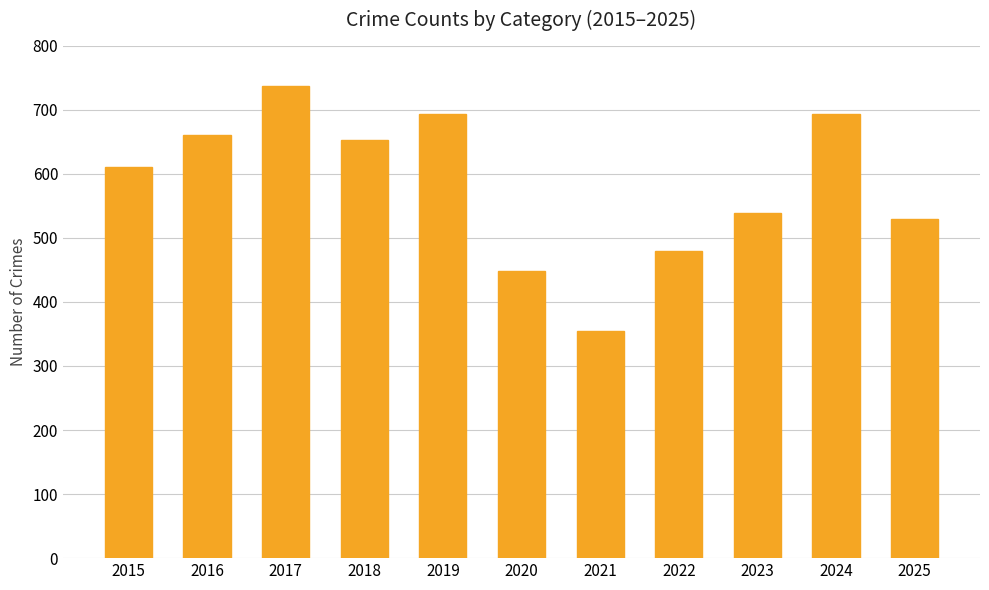

Reading left to right, list all the values displayed in this chart.

2015=610	2016=660	2017=737	2018=653	2019=693	2020=448	2021=355	2022=479	2023=539	2024=693	2025=529